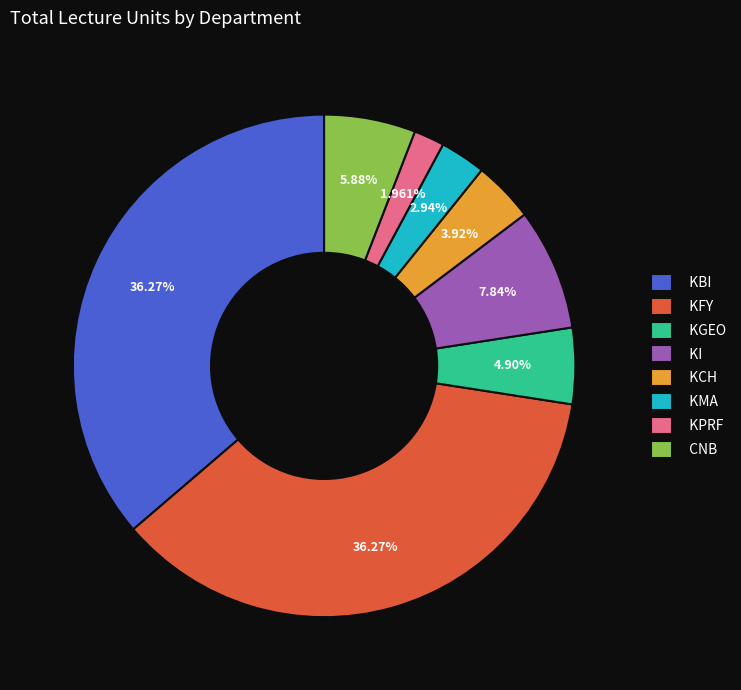

Which category has the smallest portion of the pie?

KPRF